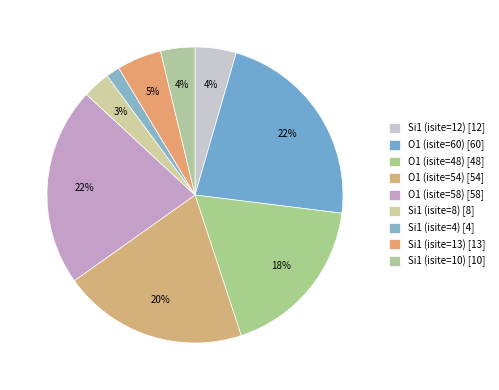

What percentage is the O1 (isite=48) slice, to the nearest percent?

18%